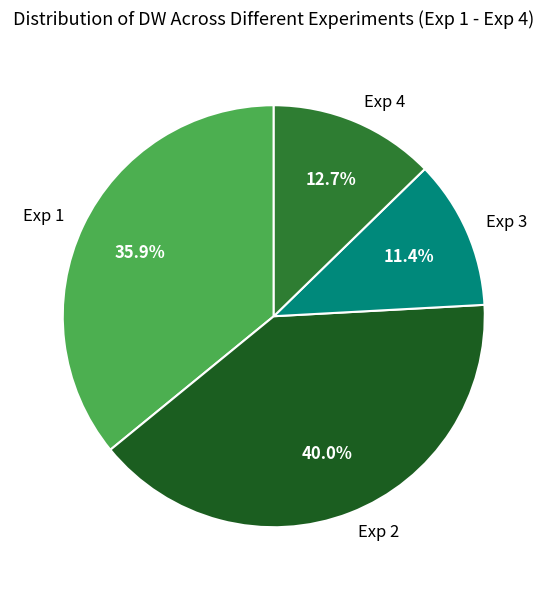

Between Exp 3 and Exp 1, which is larger?

Exp 1